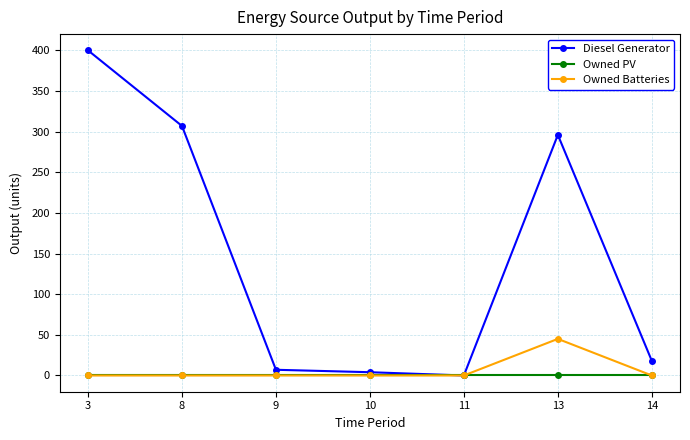

At which category is the sum across all series the highest?

3